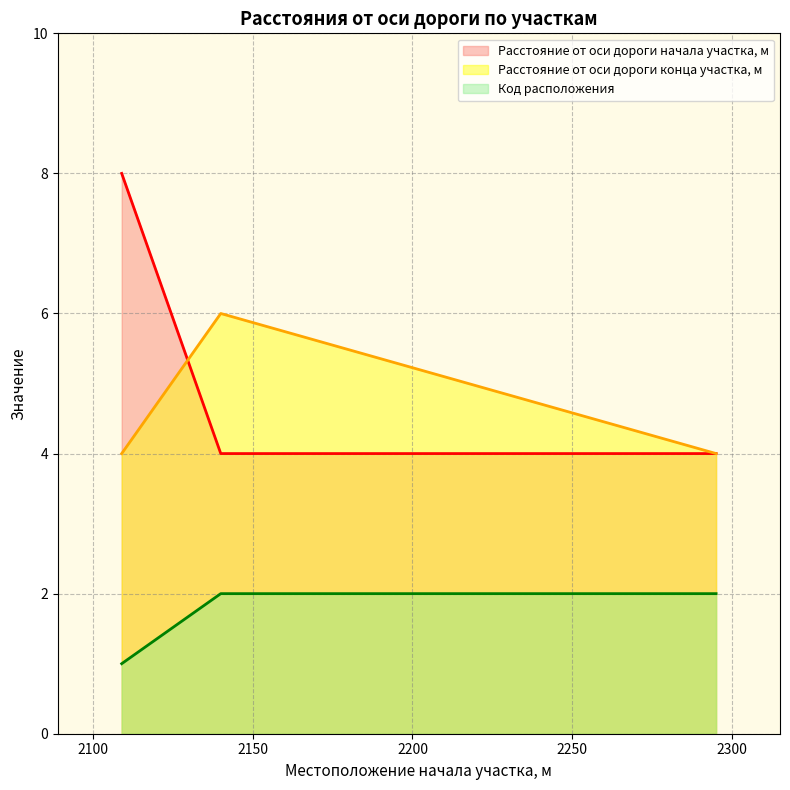

What is the greatest value displayed?

8